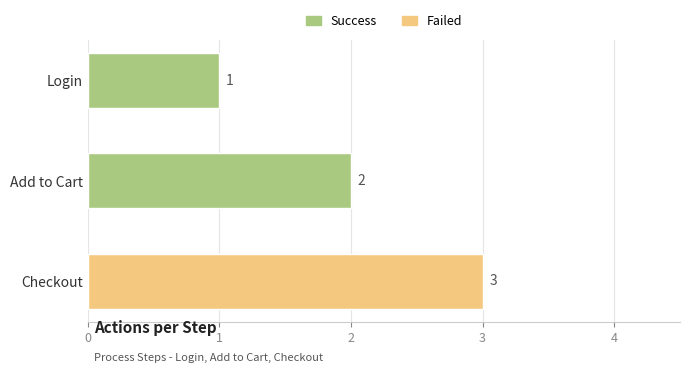

What is the approximate value at Checkout?

3